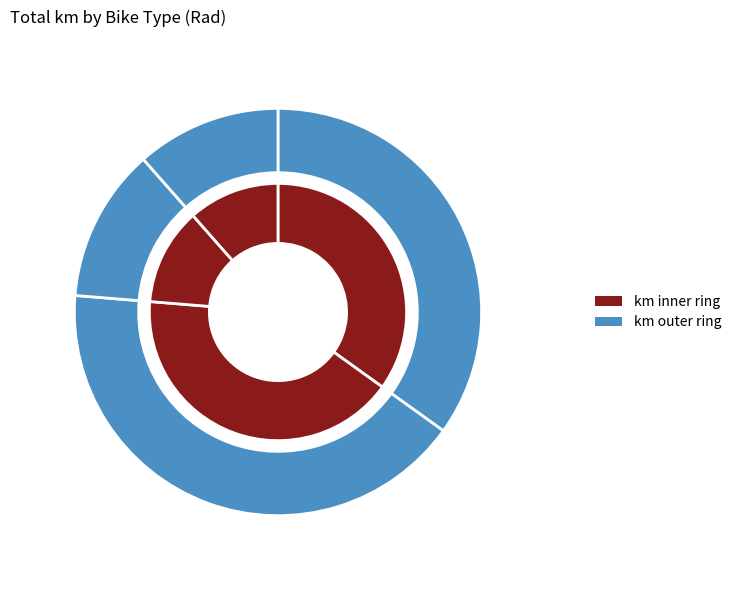

To the nearest percent, what is the difference between the largest and smallest slice percentages?

31%